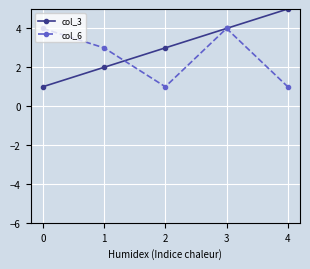

What is the smallest value displayed?

1